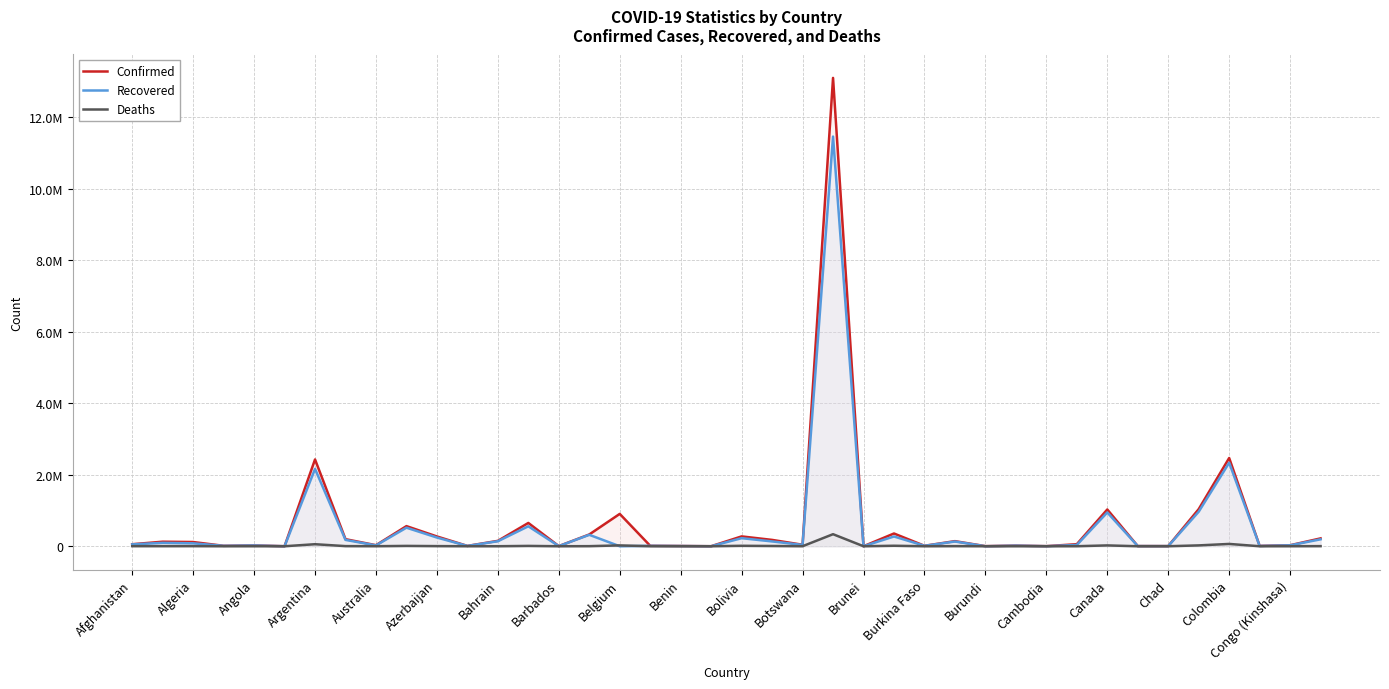

True or false: Recovered has more than 0 interior local peaks.

True